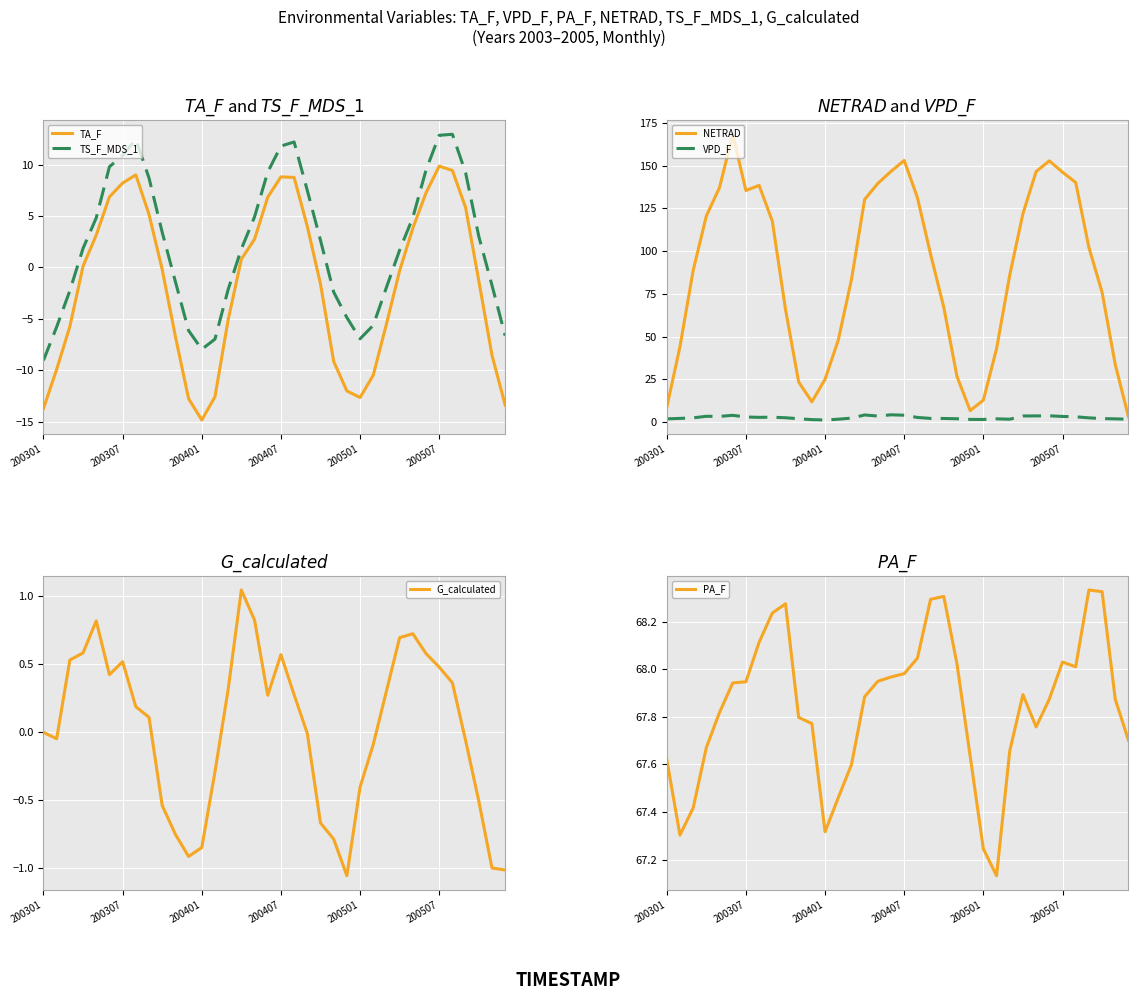

True or false: PA_F and TA_F intersect in this chart.

False